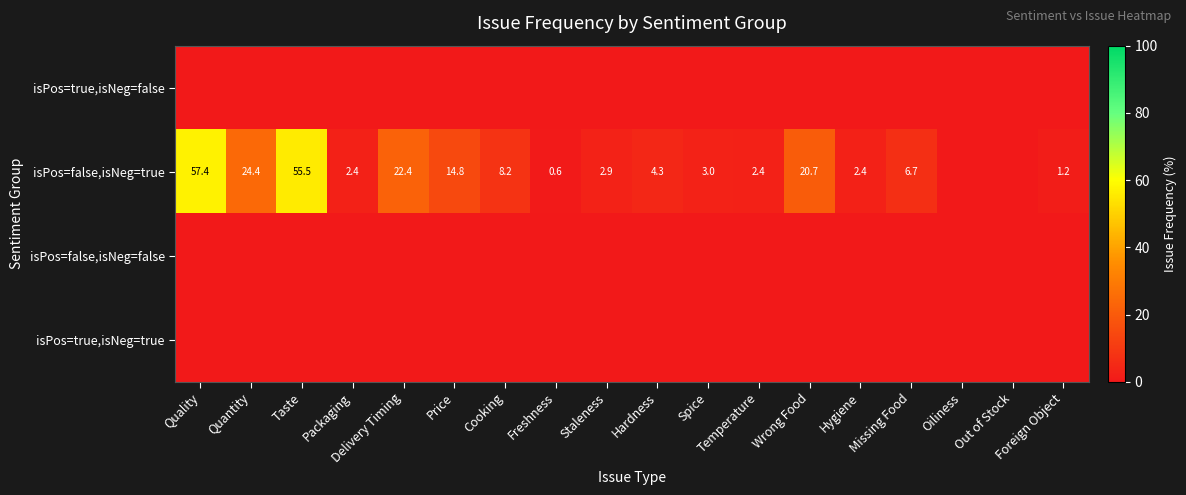

Is it true that isPos=false,isNeg=true equals 2.4 at Hygiene?

True